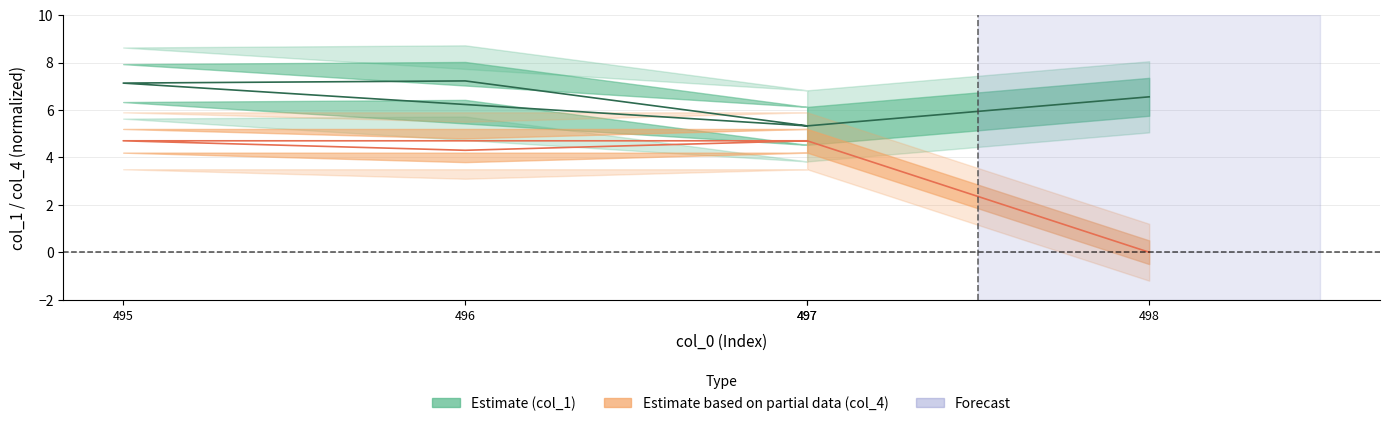

What is the difference between the col_4 values at 496 and 498?

4.3